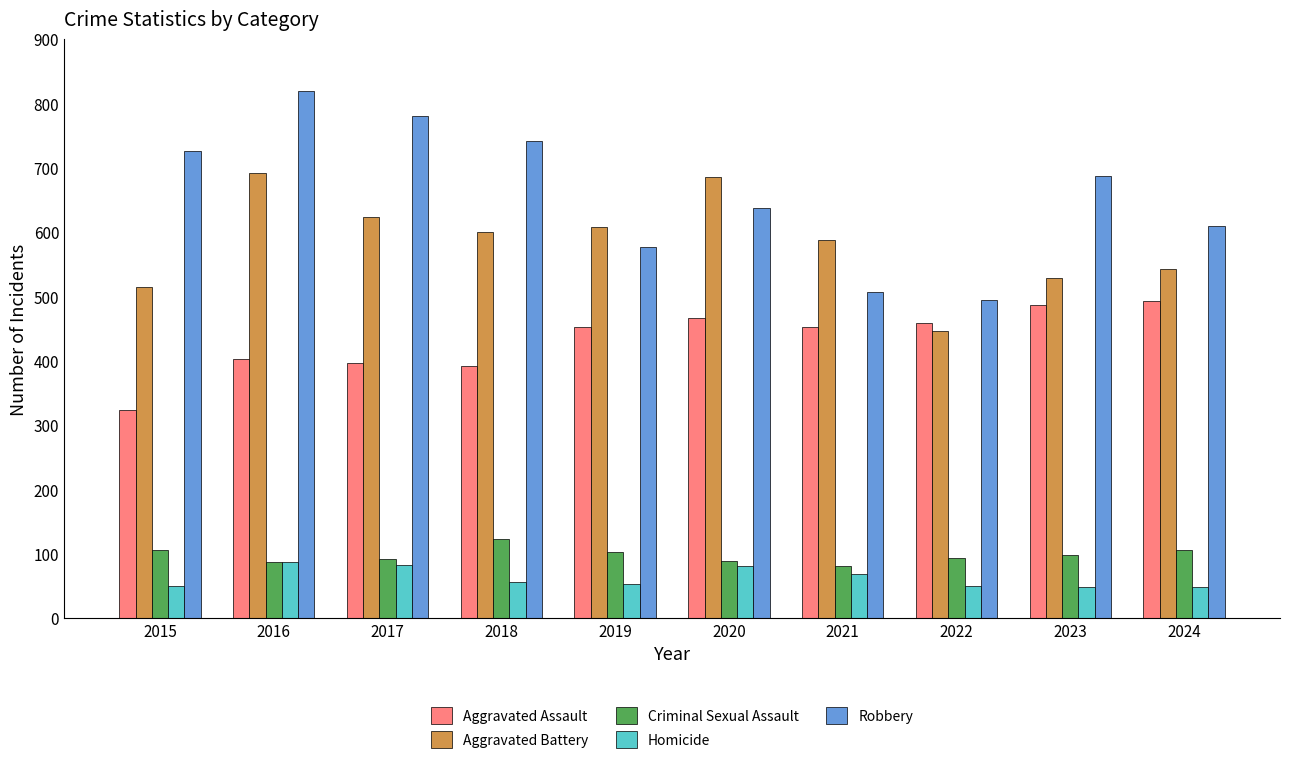

Which category has the highest value across all series?

2016